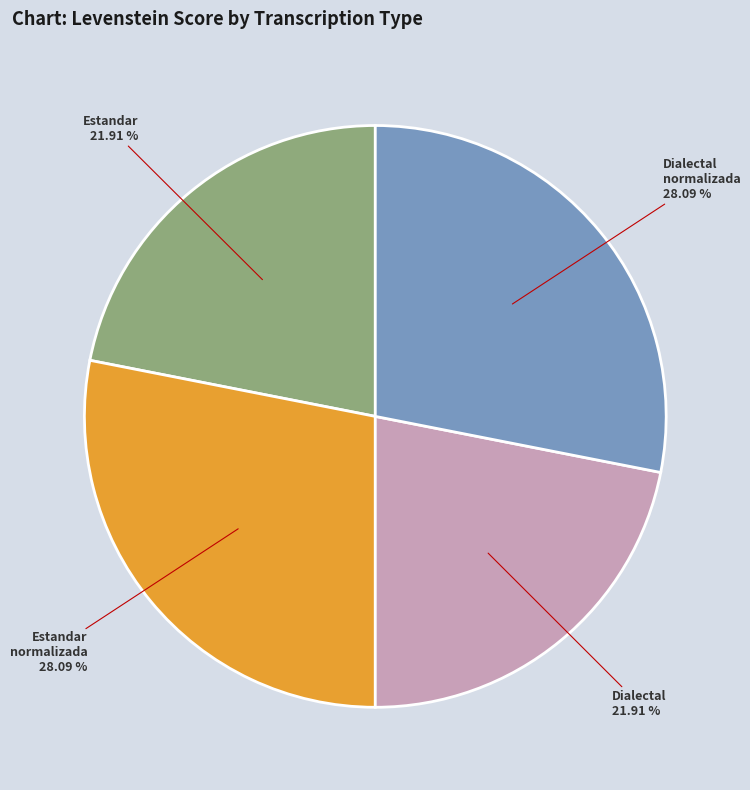

Is there any slice that represents more than half of the pie?

No